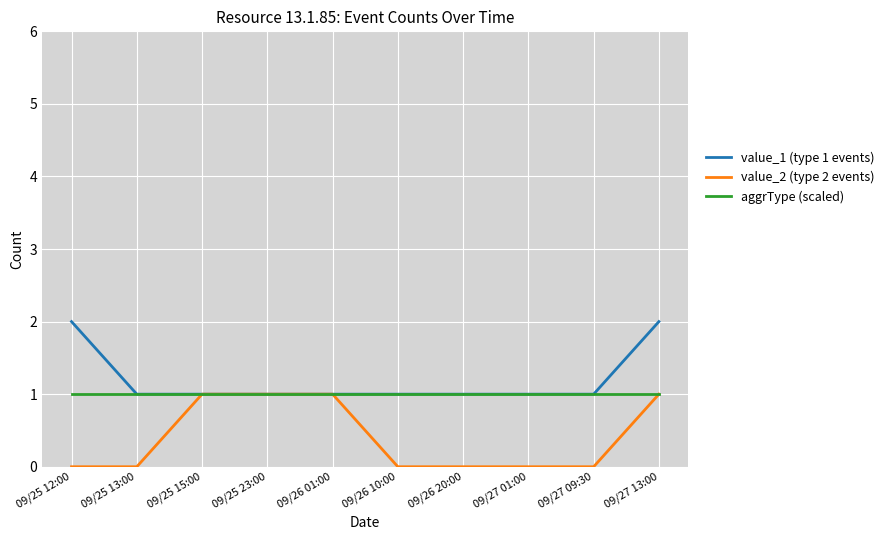

What is the spread (max minus min) of values at 09/27 13:00?

1